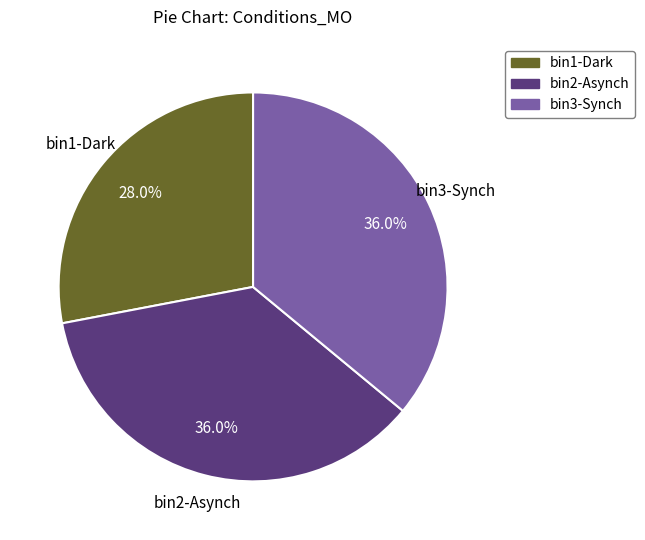

Is bin2-Asynch the majority of the pie?

No